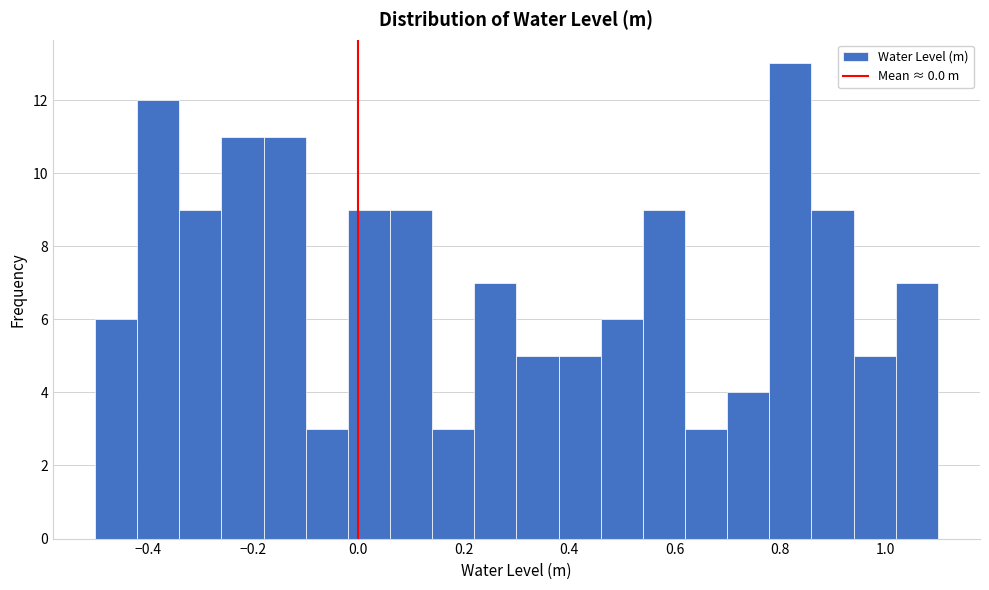

Reading left to right, transcribe this chart: for each bar, give the range it covers on the x-axis and its height. The values are not printed on the chart, so give them approximately, as read against the axis.

-0.50 to -0.42: 6
-0.42 to -0.34: 12
-0.34 to -0.26: 9
-0.26 to -0.18: 11
-0.18 to -0.10: 11
-0.10 to -0.02: 3
-0.02 to 0.06: 9
0.06 to 0.14: 9
0.14 to 0.22: 3
0.22 to 0.30: 7
0.30 to 0.38: 5
0.38 to 0.46: 5
0.46 to 0.54: 6
0.54 to 0.62: 9
0.62 to 0.70: 3
0.70 to 0.78: 4
0.78 to 0.86: 13
0.86 to 0.94: 9
0.94 to 1.02: 5
1.02 to 1.10: 7